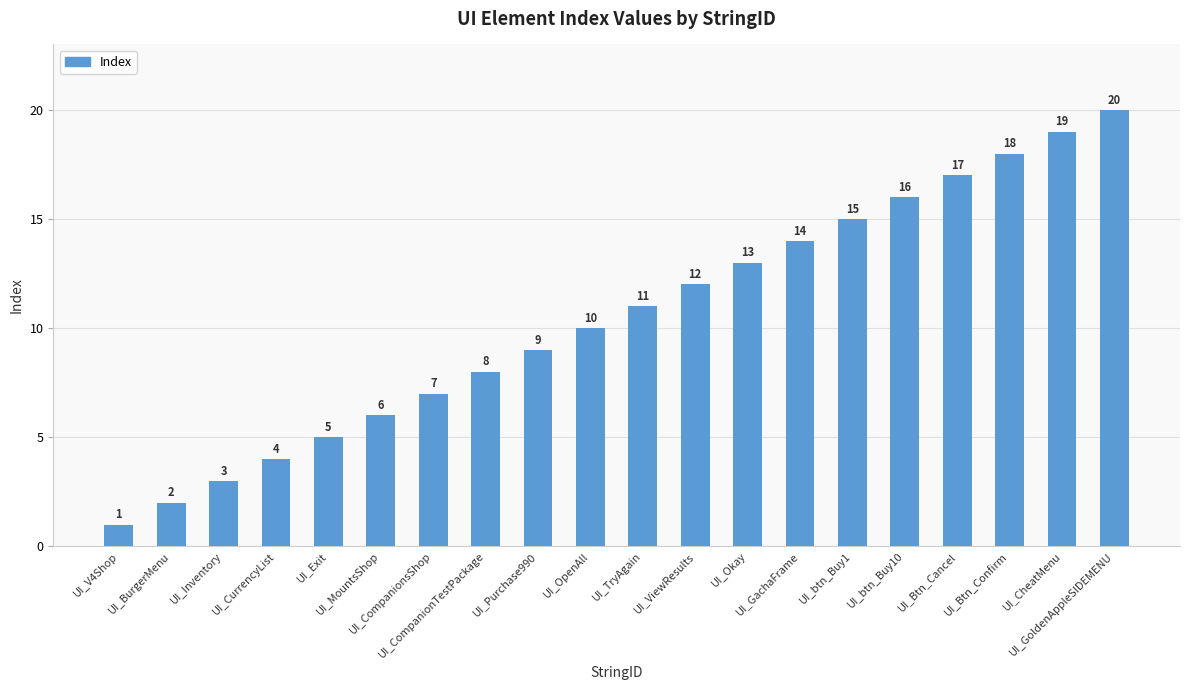

List the labels in order of value, smallest first.

UI_V4Shop, UI_BurgerMenu, UI_Inventory, UI_CurrencyList, UI_Exit, UI_MountsShop, UI_CompanionsShop, UI_CompanionTestPackage, UI_Purchase990, UI_OpenAll, UI_TryAgain, UI_ViewResults, UI_Okay, UI_GachaFrame, UI_btn_Buy1, UI_btn_Buy10, UI_Btn_Cancel, UI_Btn_Confirm, UI_CheatMenu, UI_GoldenAppleSIDEMENU